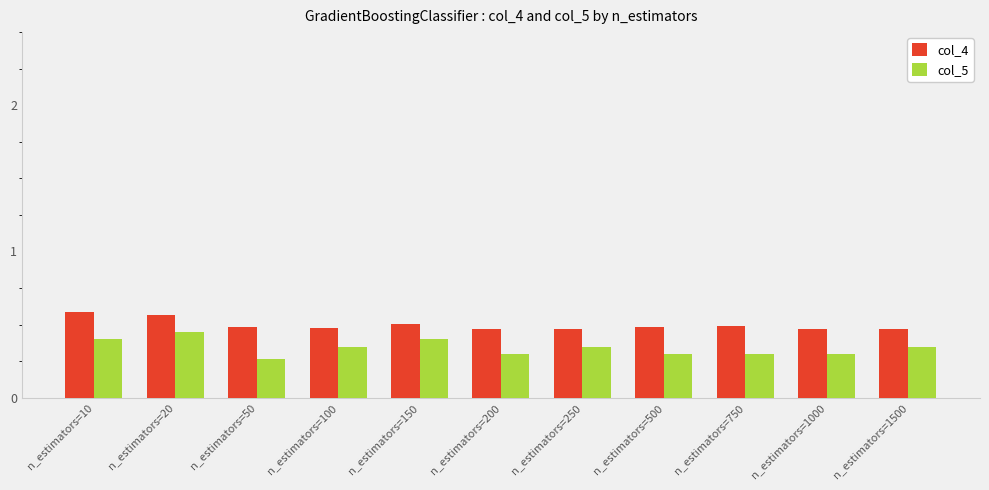

Between n_estimators=20 and n_estimators=750, which series saw the biggest shift?

col_5